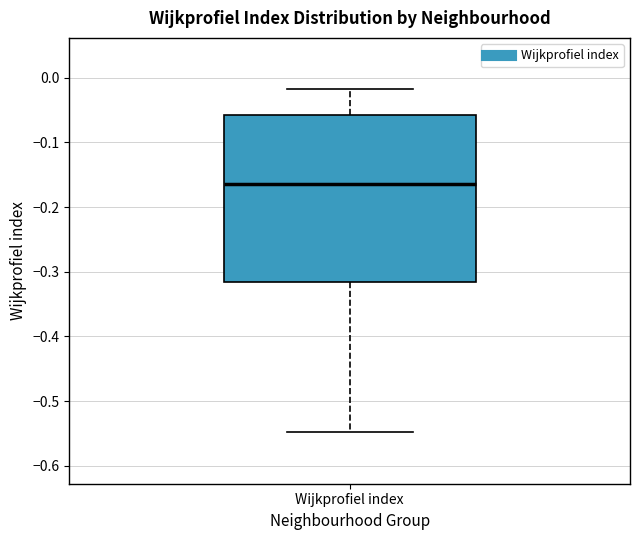

Transcribe this box plot: give where the median line is, the range the box spans, and where the two whiskers end, as read against the y-axis. The values are not printed on the chart, so give them approximately, as read against the axis.

median -0.16, box -0.32 to -0.06, whiskers -0.55 to -0.02